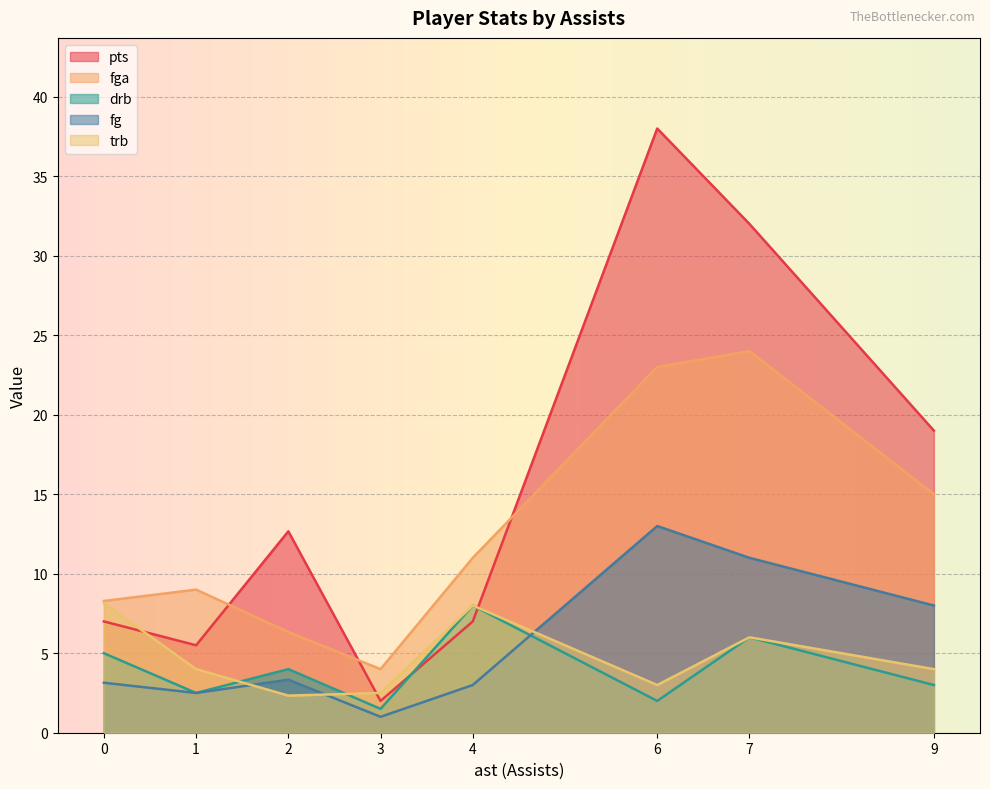

What is the minimum value for fga?

4.0